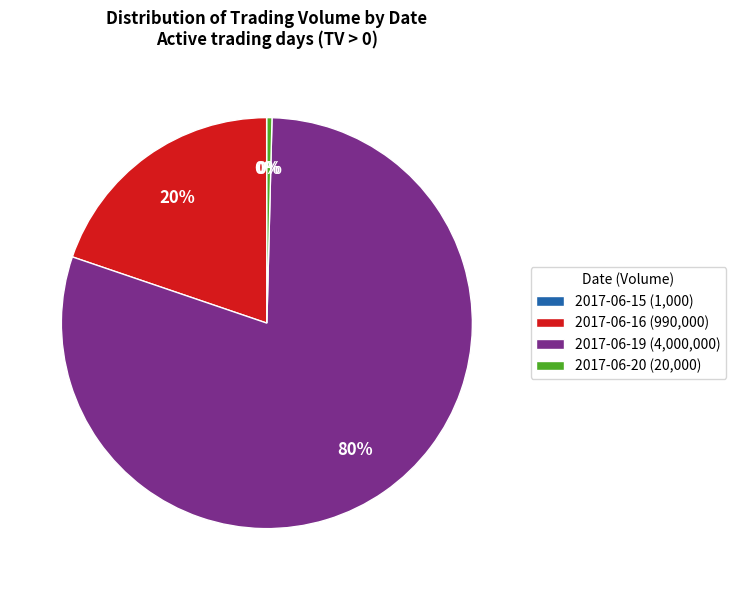

Which category has the biggest portion of the pie?

2017-06-19